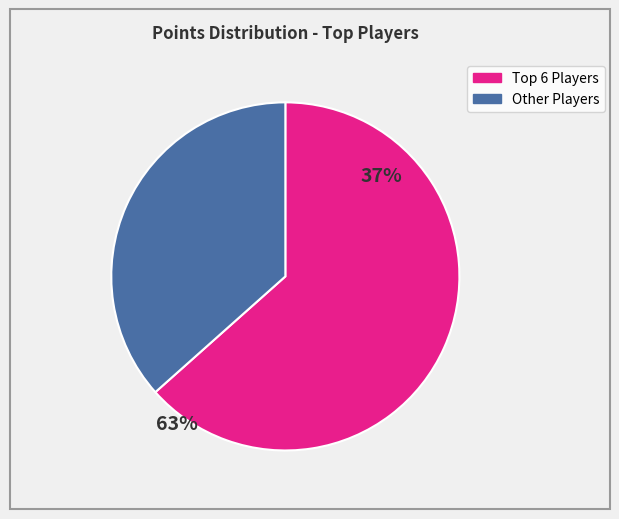

Is there any slice that represents more than half of the pie?

Yes